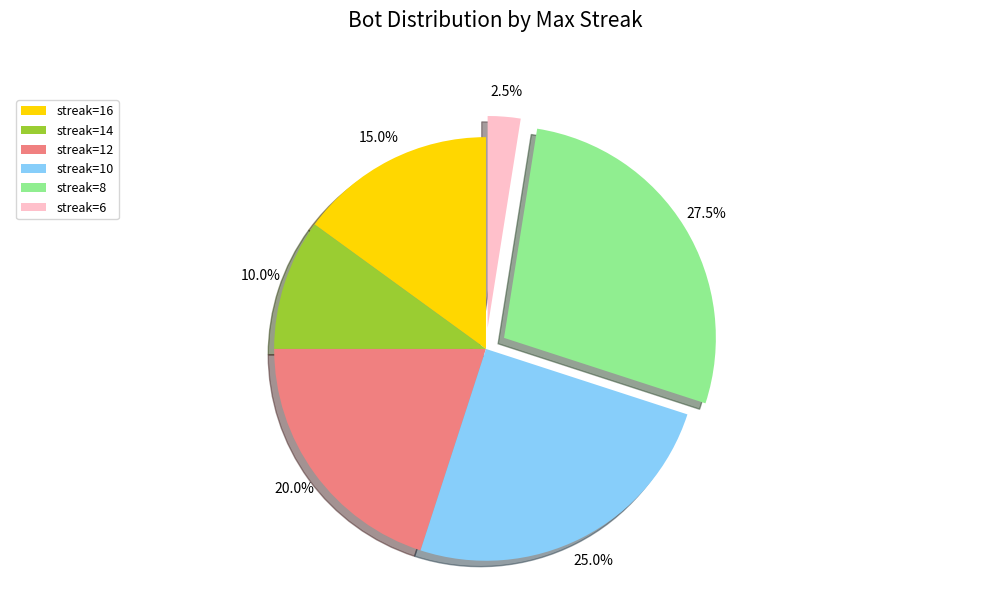

Which slice is the largest?

streak=8